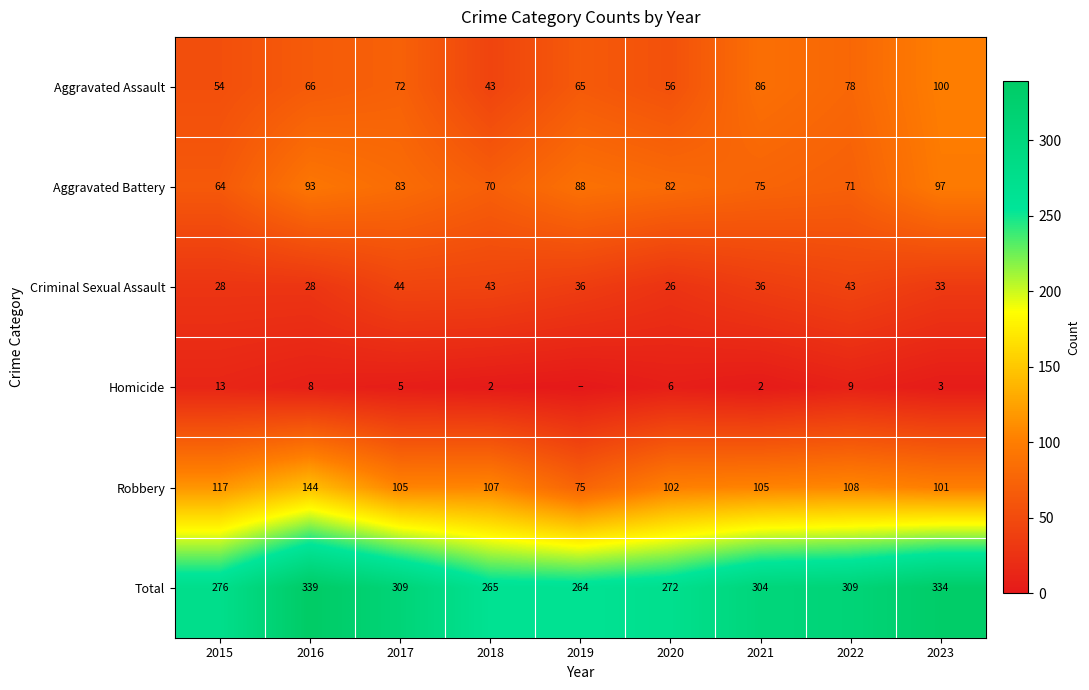

The Homicide series shows 6 at 2020. True or false?

True